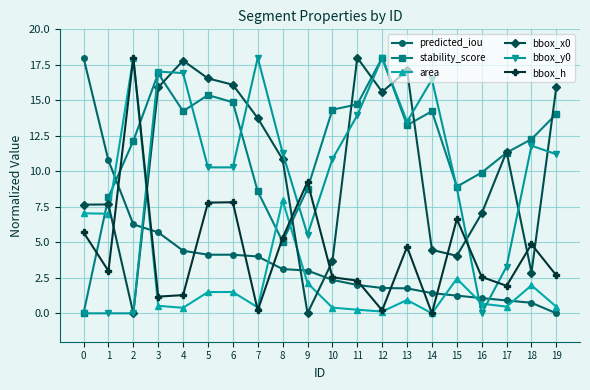

How many values in area are above zero?

19